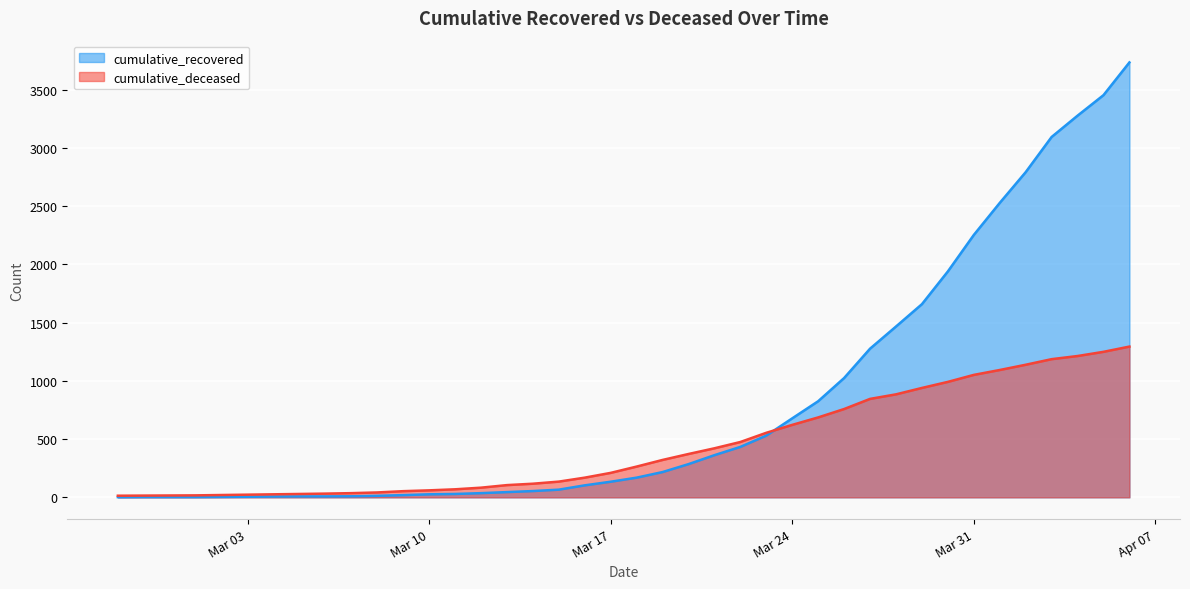

What is the approximate value of cumulative_recovered at 2020-04-03, to the nearest 100?

3100